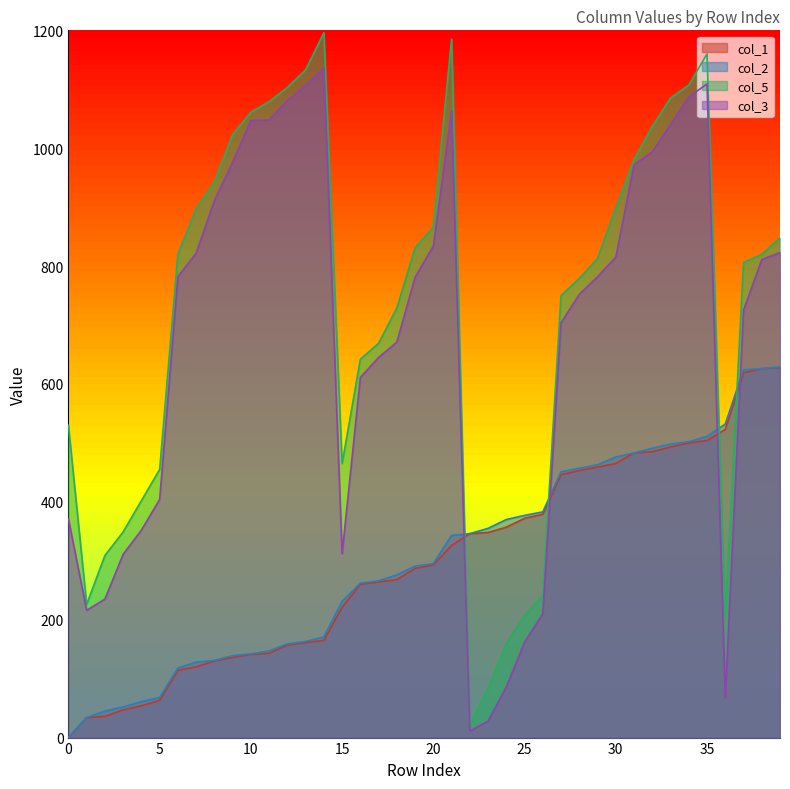

At which category is the sum across all series the highest?

35